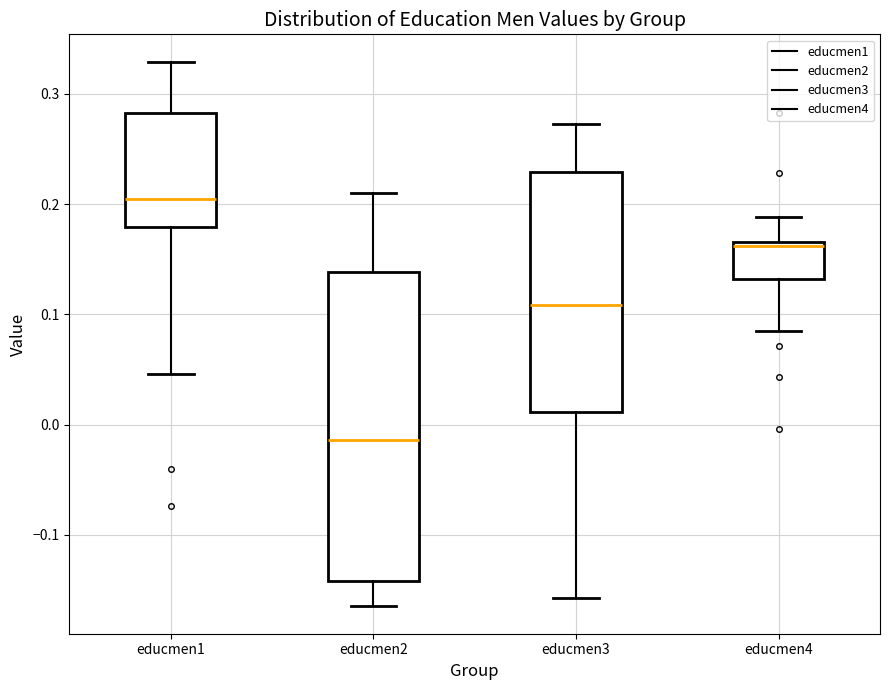

Which box's median line is the lowest?

educmen2